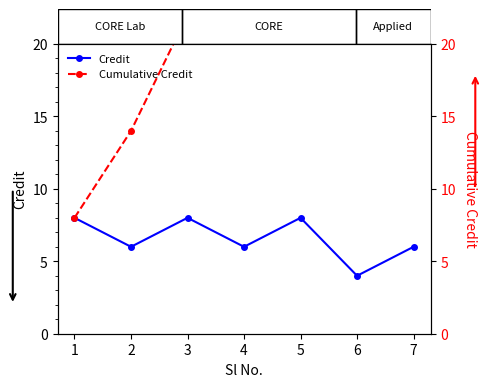

What is the smallest value displayed?

4